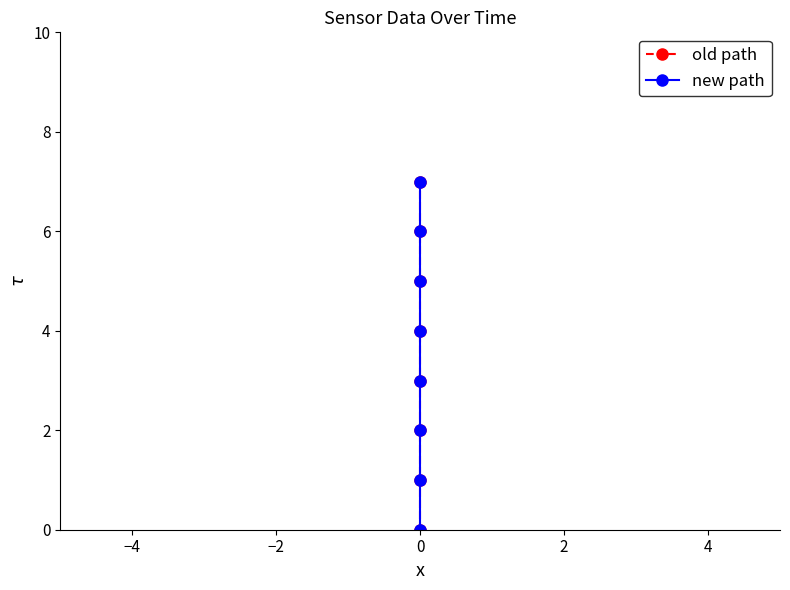

What is the label of the 3rd point from the left?

−2